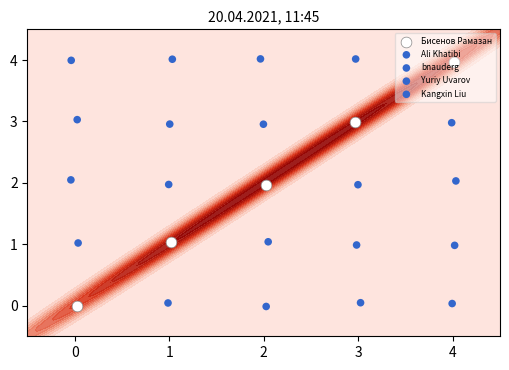

Which series has the largest total across all categories?

Ali Khatibi